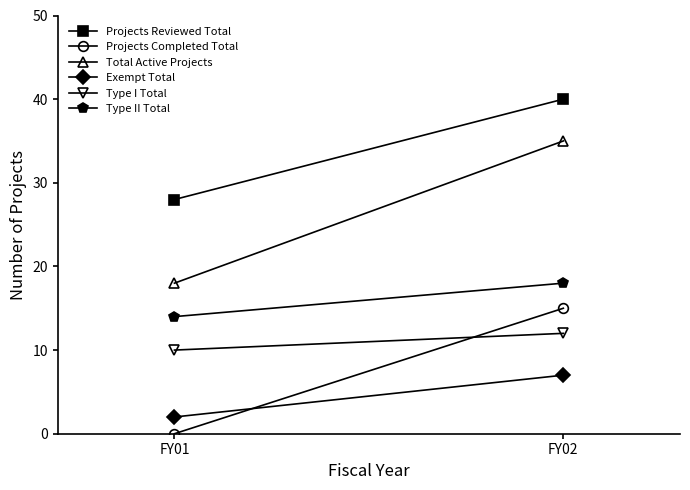

At which category is the sum across all series the highest?

FY02